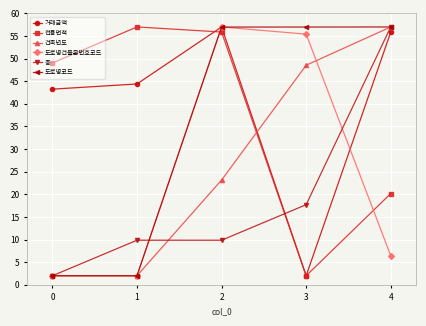

What is the minimum value shown in the chart?

2.0